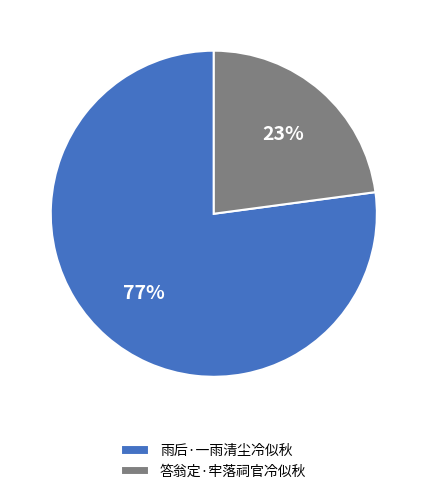

Which slice is the smallest?

答翁定·牢落祠官冷似秋